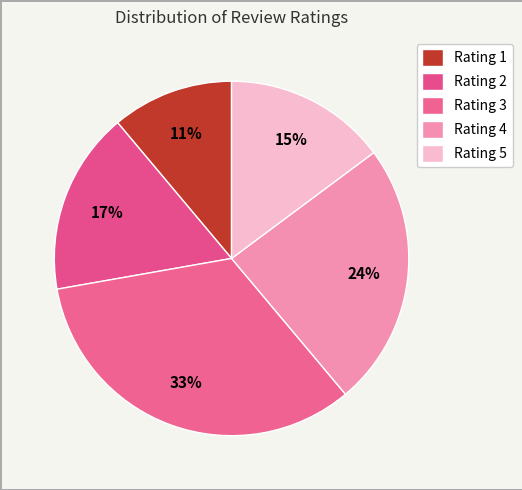

How many segments does this pie chart have?

5